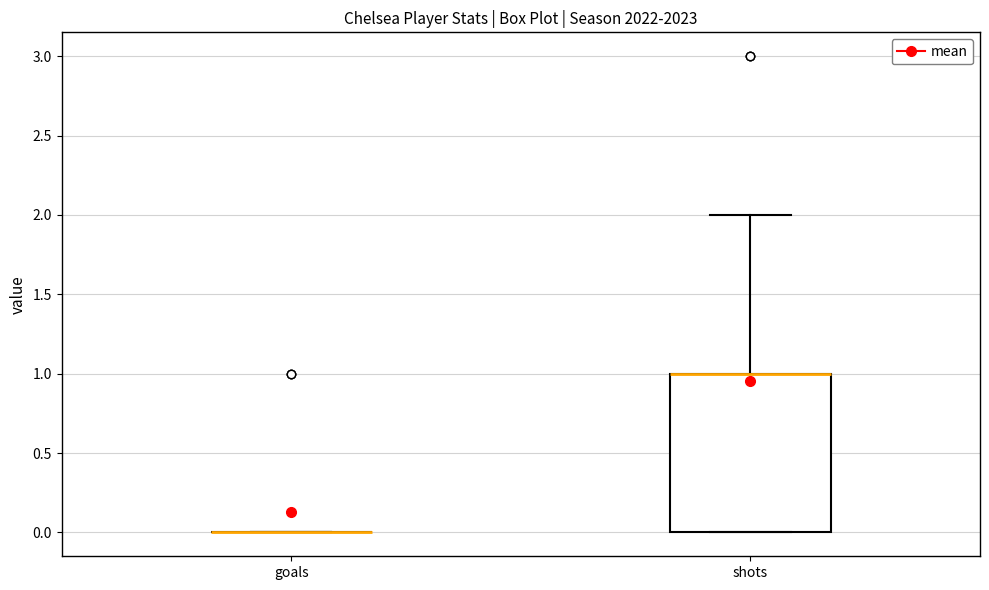

Which box is the tallest, from its lower edge to its upper edge?

shots